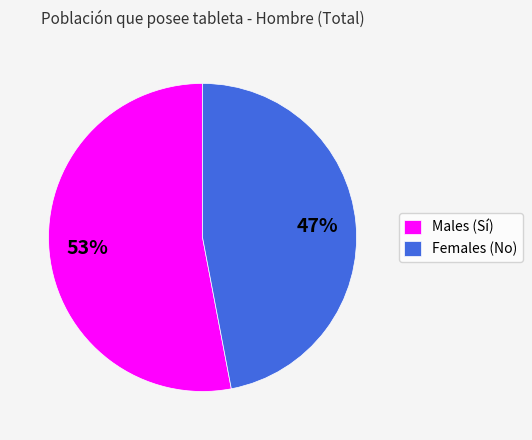

Rank the categories by value from lowest to highest.

Females (No), Males (Sí)